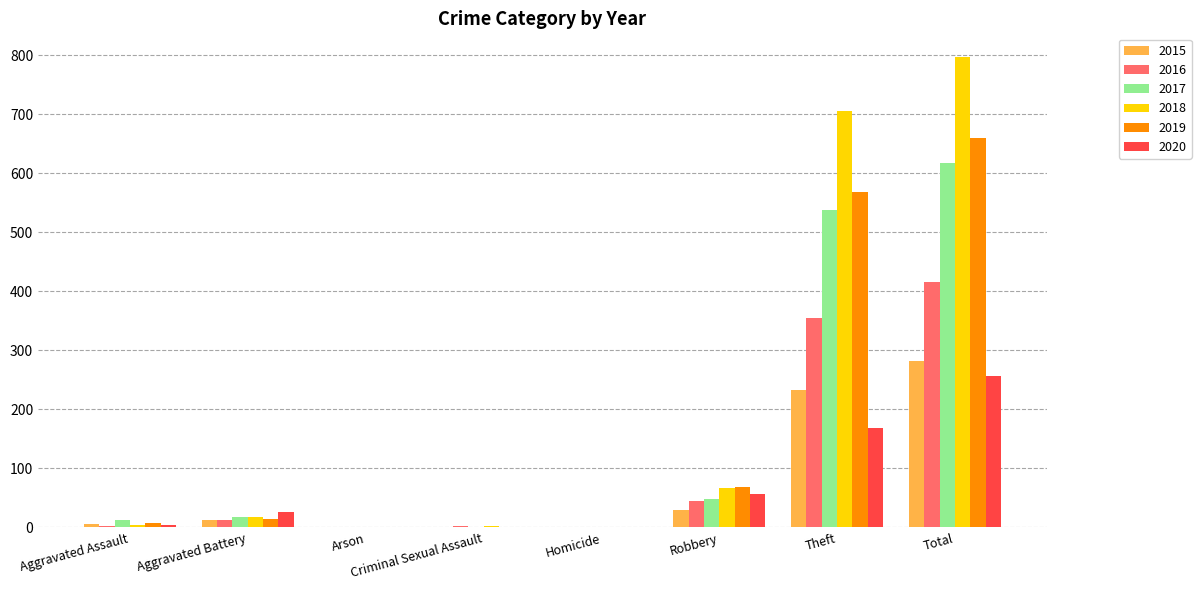

Between Aggravated Assault and Aggravated Battery, which series saw the biggest shift?

2020